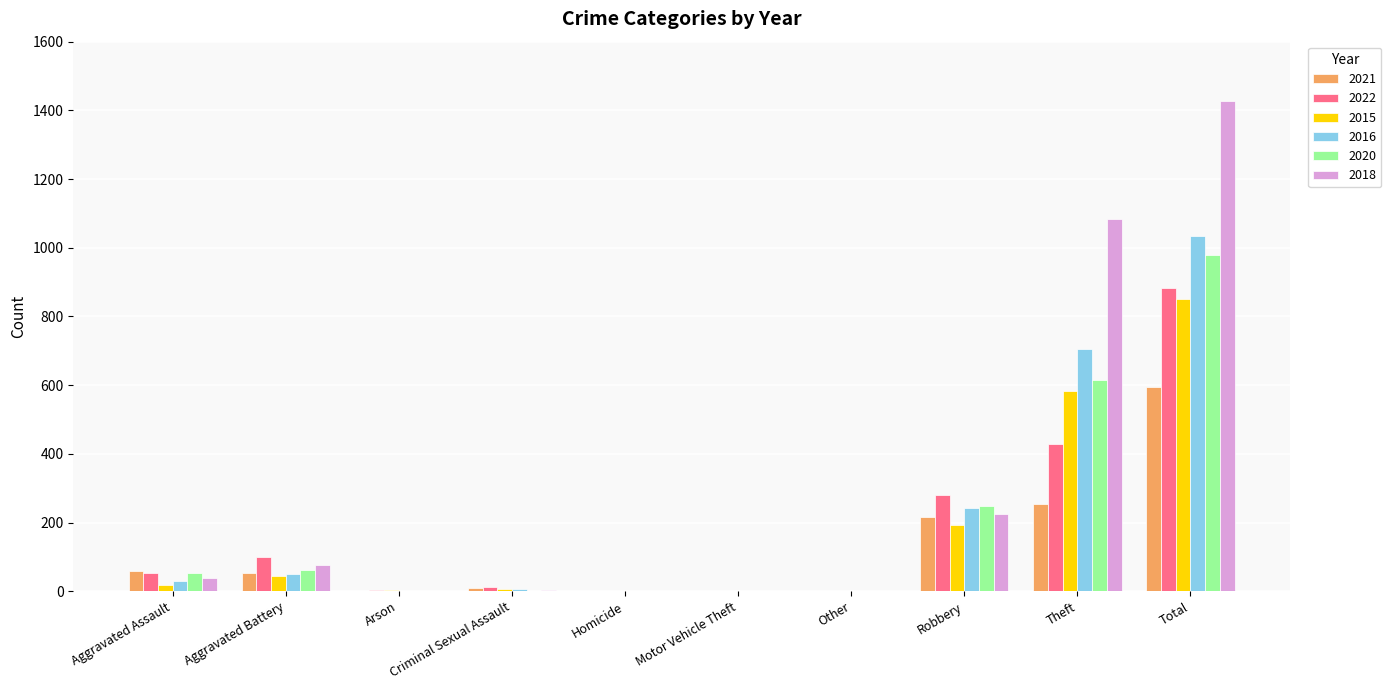

Where is 2015 nearest to the value 426?

Theft